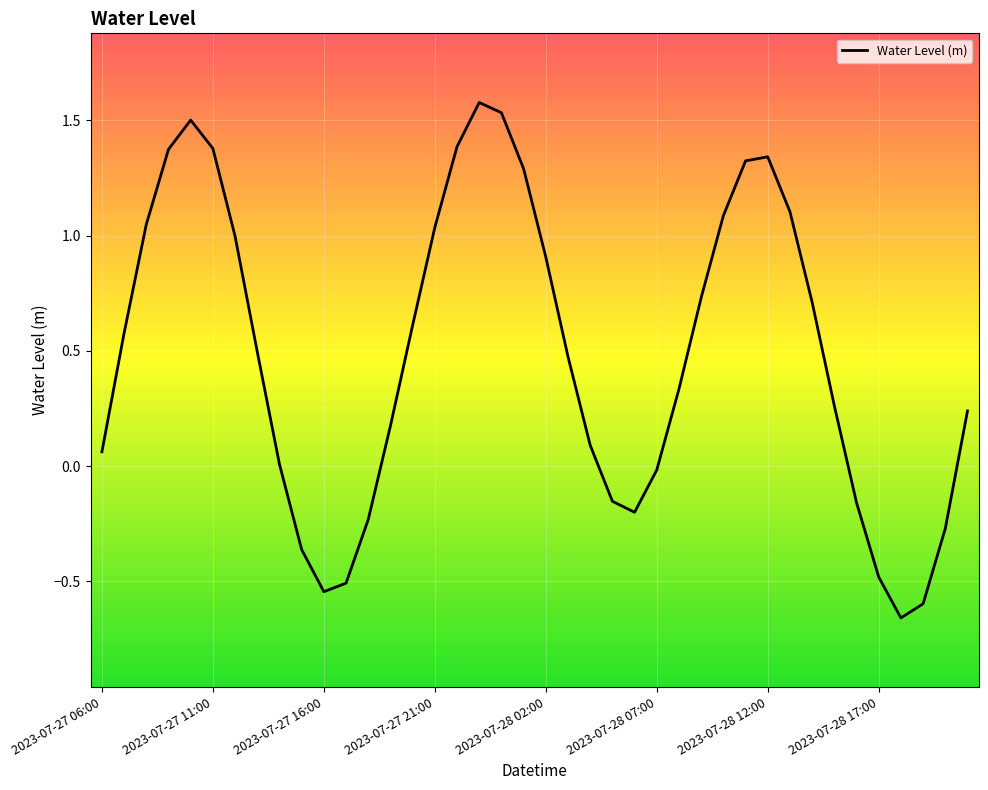

What is the maximum value shown in the chart?

1.6